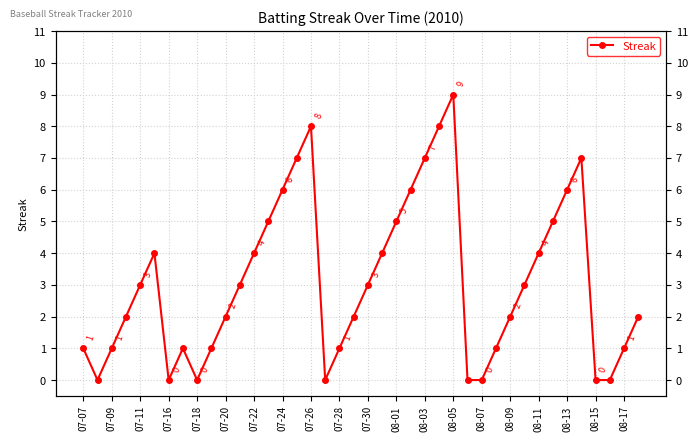

What is the sum of all values?

124